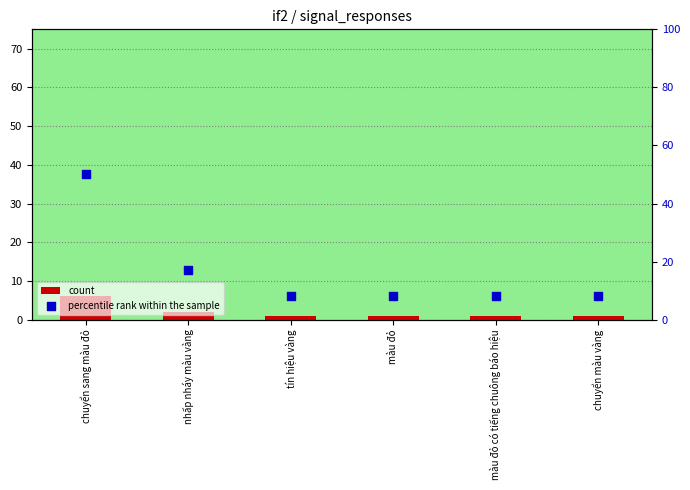

What are all the series names shown in the legend?

count, percentile rank within the sample